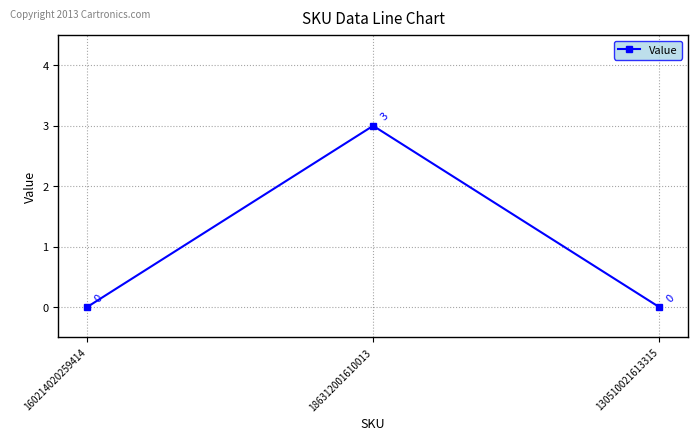

Reading right to left, extract all data points from this chart.

0	3	0